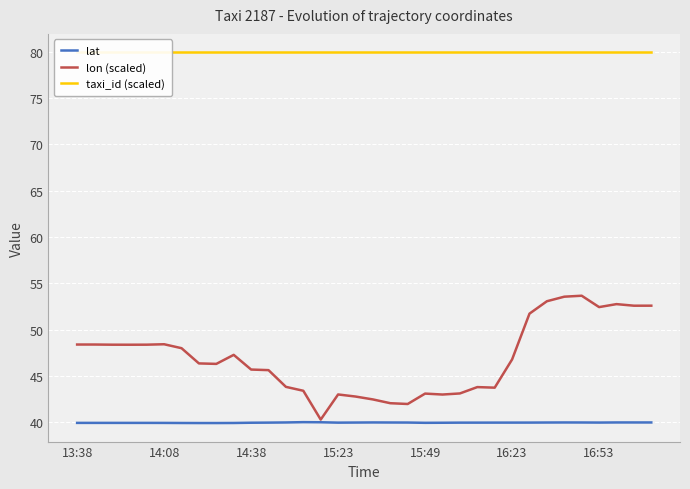

Which series has the largest total across all categories?

taxi_id (scaled)